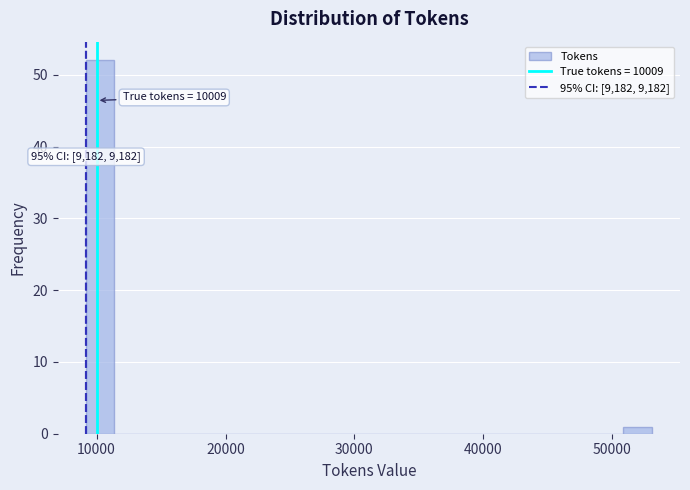

Around what value on the x-axis is the tallest bar? Give the approximate position of its centre, as read against the axis.

10000